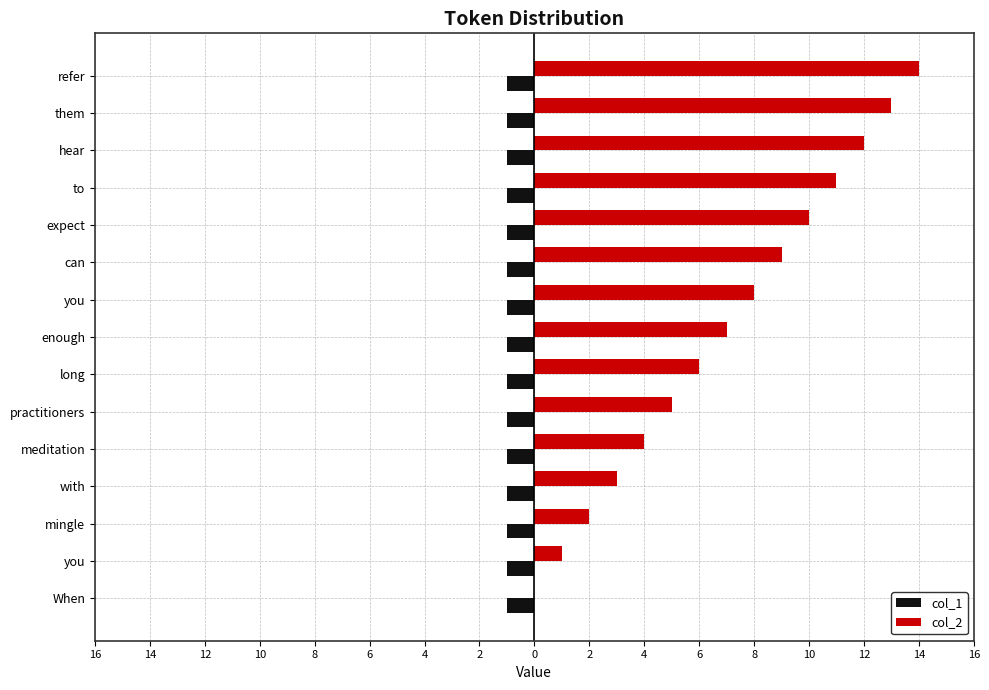

What are all the series names shown in the legend?

col_1, col_2